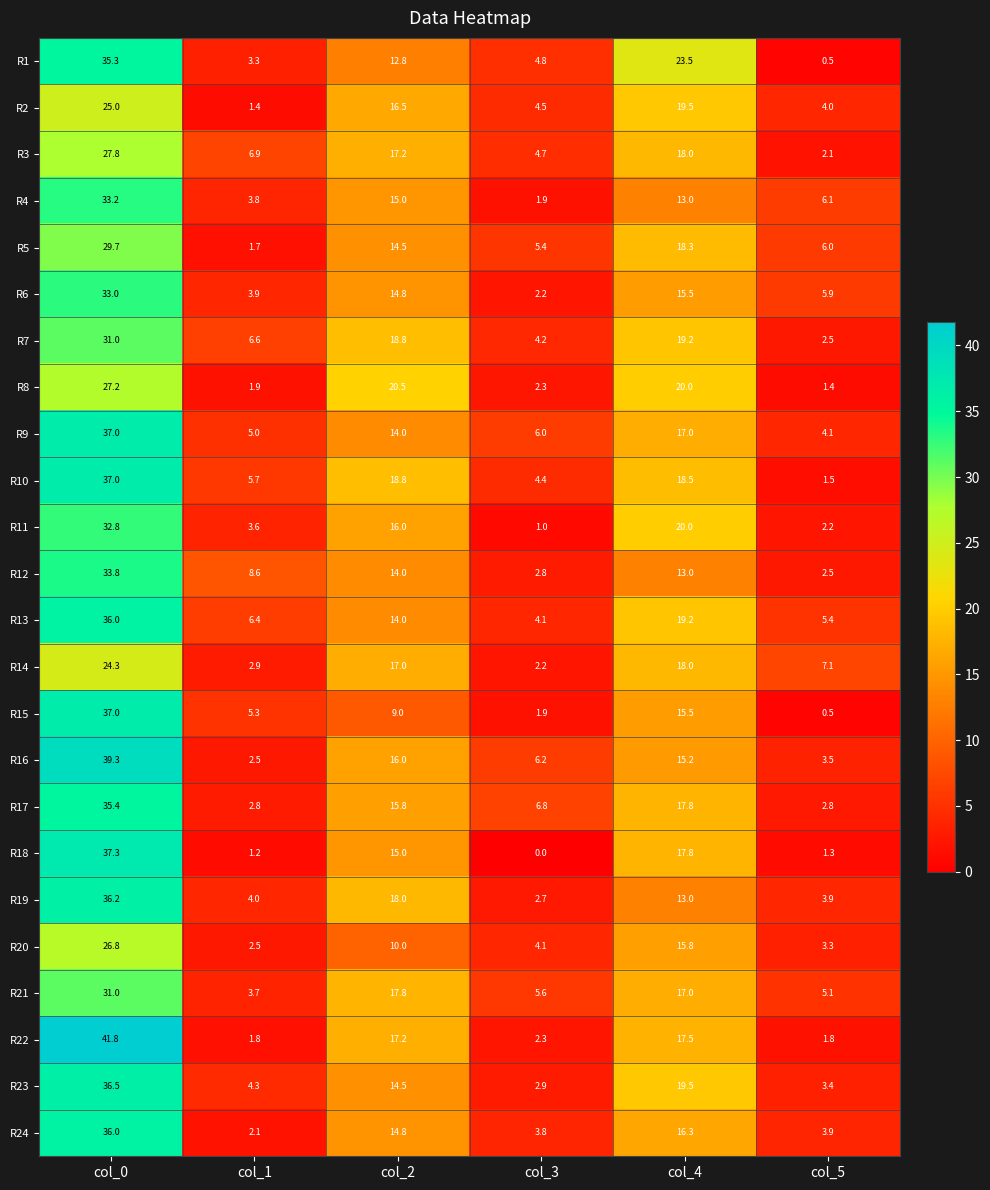

The value of R8 at col_2 is 5.1. True or false?

False